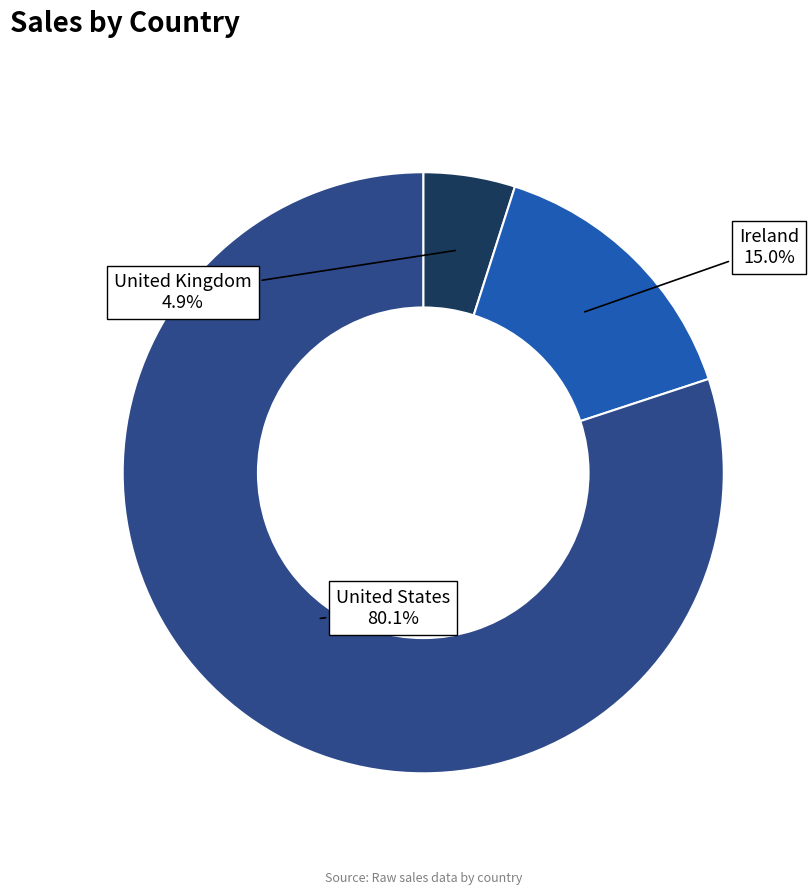

Is there any slice that represents more than half of the pie?

Yes